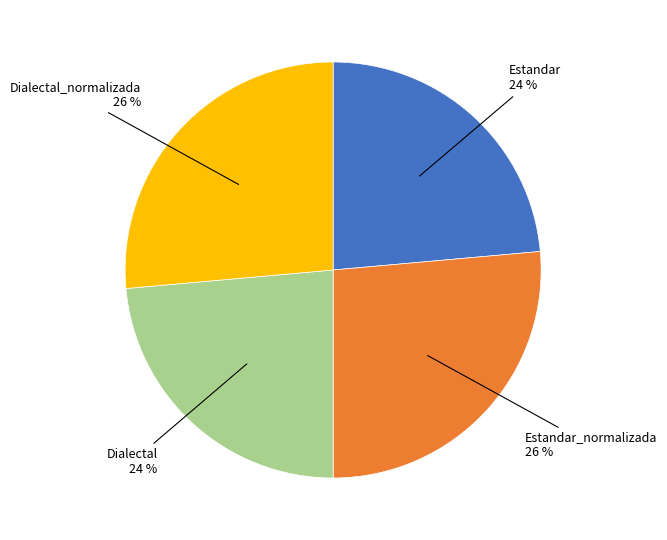

To the nearest percent, what is the average slice percentage?

25%